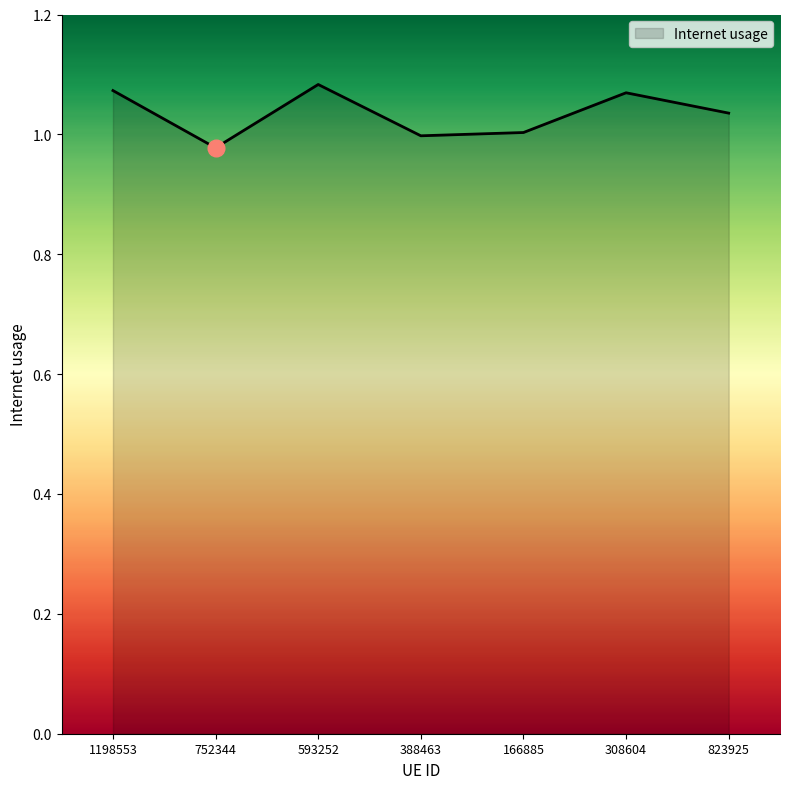

The chart shows a value of 1.0 at 823925. True or false?

True